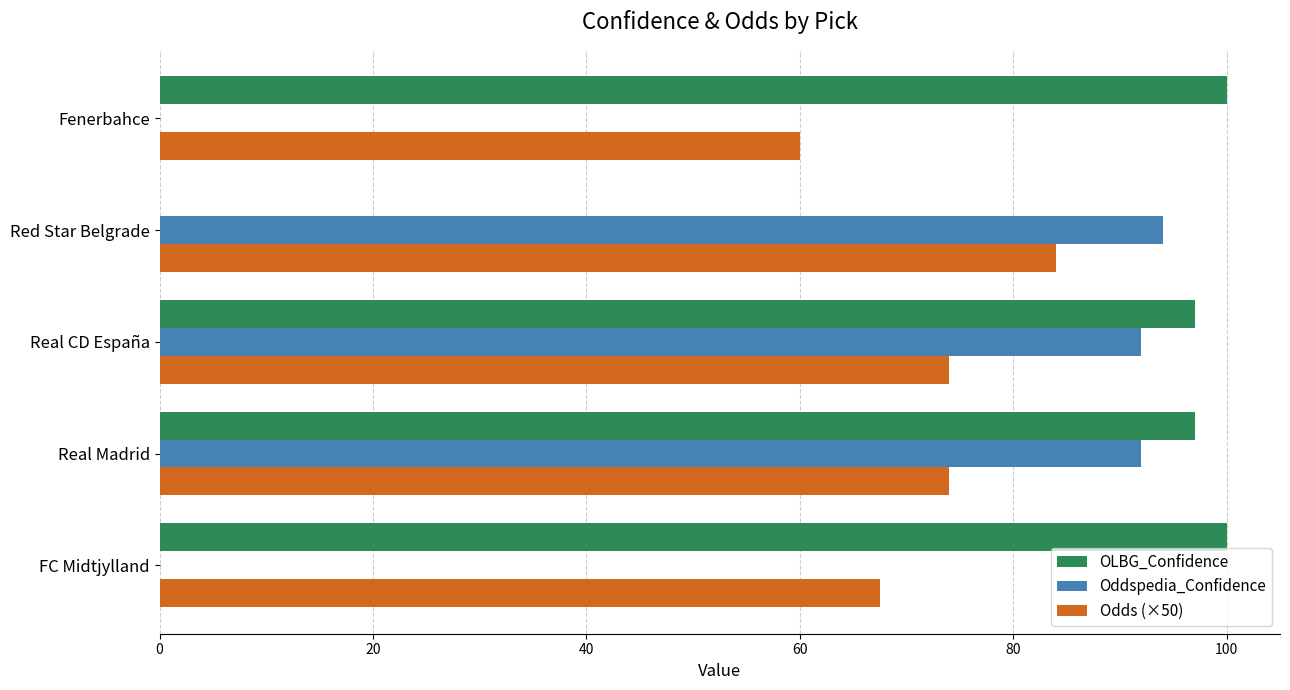

At which label does Odds (×50) reach its peak?

Red Star Belgrade